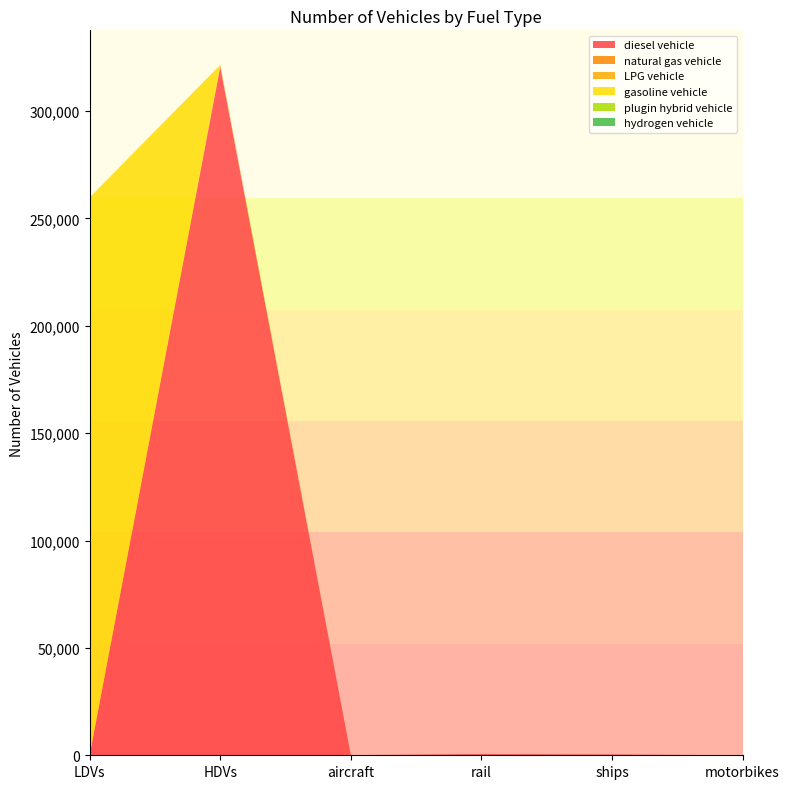

Reading left to right, list all the values displayed in this chart.

diesel vehicle: 0	320456	70	588	399	0
natural gas vehicle: 260	831	0	0	0	0
LPG vehicle: 16	171	0	0	0	0
gasoline vehicle: 259456	0	0	0	0	0
plugin hybrid vehicle: 0	29	0	0	0	0
hydrogen vehicle: 0	0	0	0	0	0